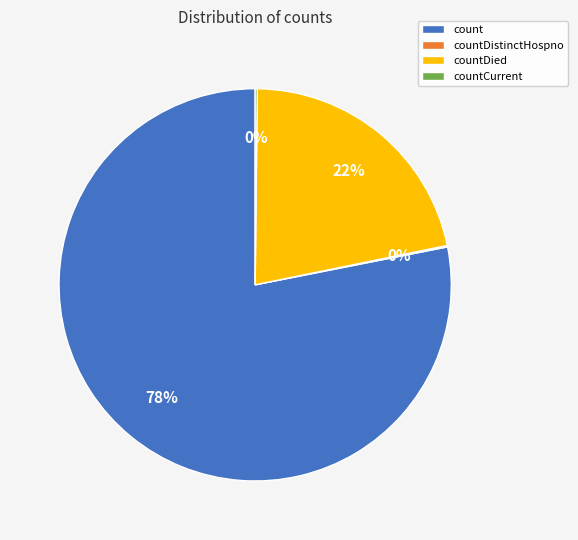

Which category has the biggest portion of the pie?

count